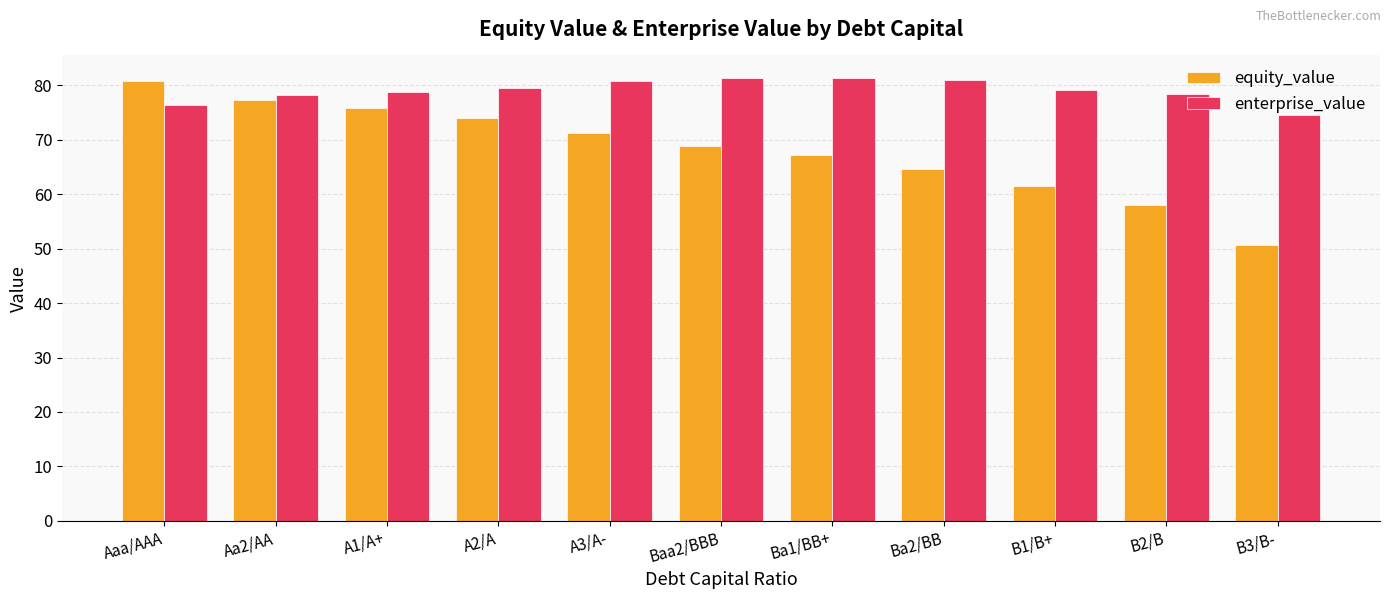

True or false: enterprise_value has a value of 81.0 at Ba2/BB.

True